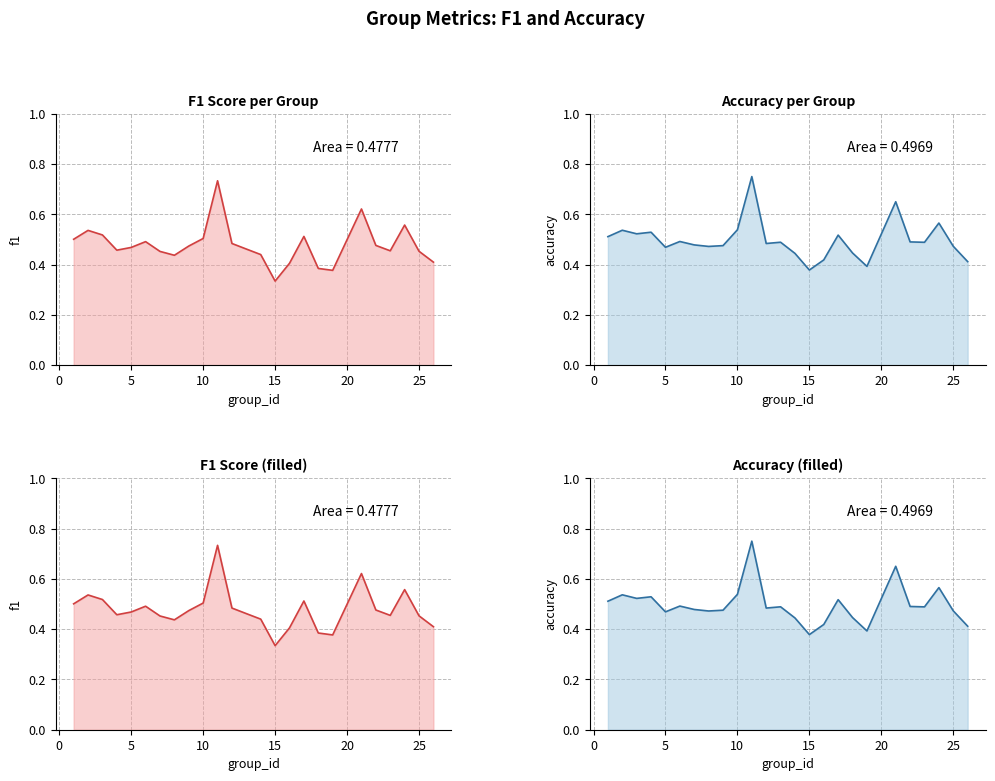

Which series changed the most between 8 and 21?

f1